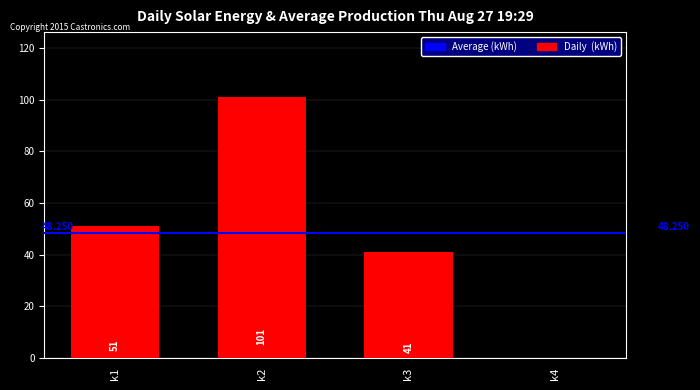

How many positive values are there?

3